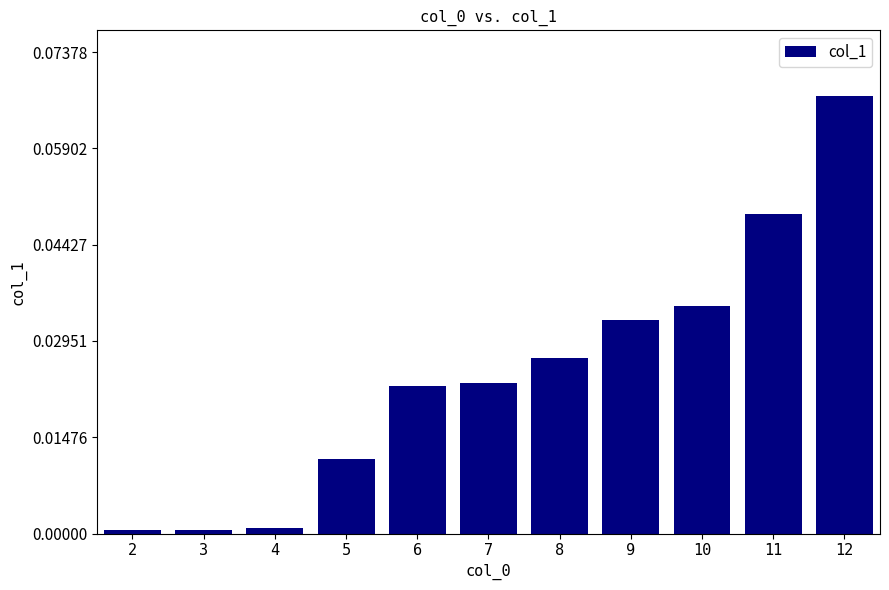

What is the sum of all values?

0.3